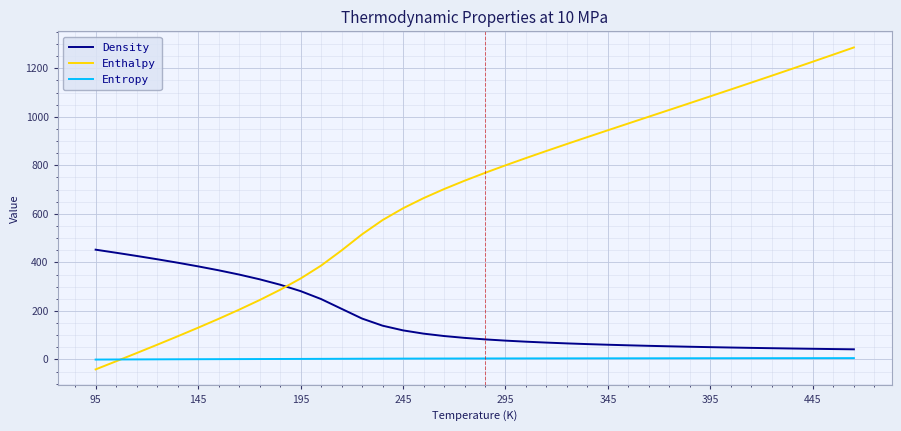

What is the highest value of the Density series?

452.3